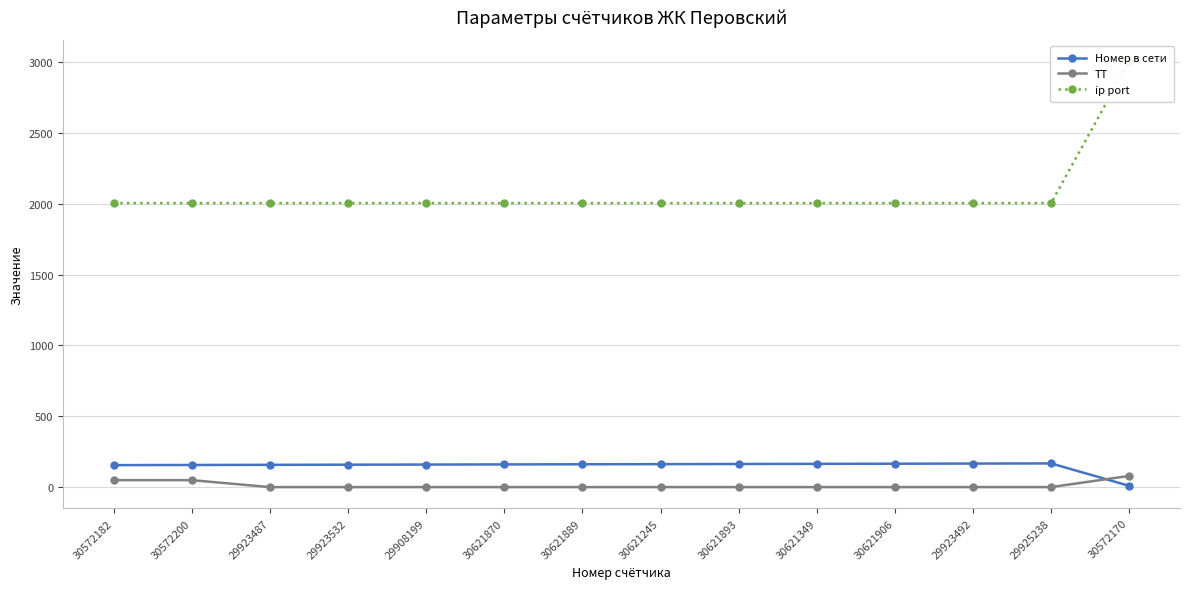

Reading left to right, list all the values displayed in this chart.

Номер в сети: 30572182=156	30572200=157	29923487=158	29923532=159	29908199=160	30621870=161	30621889=162	30621245=163	30621893=164	30621349=165	30621906=166	29923492=167	29925238=168	30572170=10
ТТ: 30572182=50	30572200=50	29923487=1	29923532=1	29908199=1	30621870=1	30621889=1	30621245=1	30621893=1	30621349=1	30621906=1	29923492=1	29925238=1	30572170=80
ip port: 30572182=2004	30572200=2004	29923487=2004	29923532=2004	29908199=2004	30621870=2004	30621889=2004	30621245=2004	30621893=2004	30621349=2004	30621906=2004	29923492=2004	29925238=2004	30572170=3003